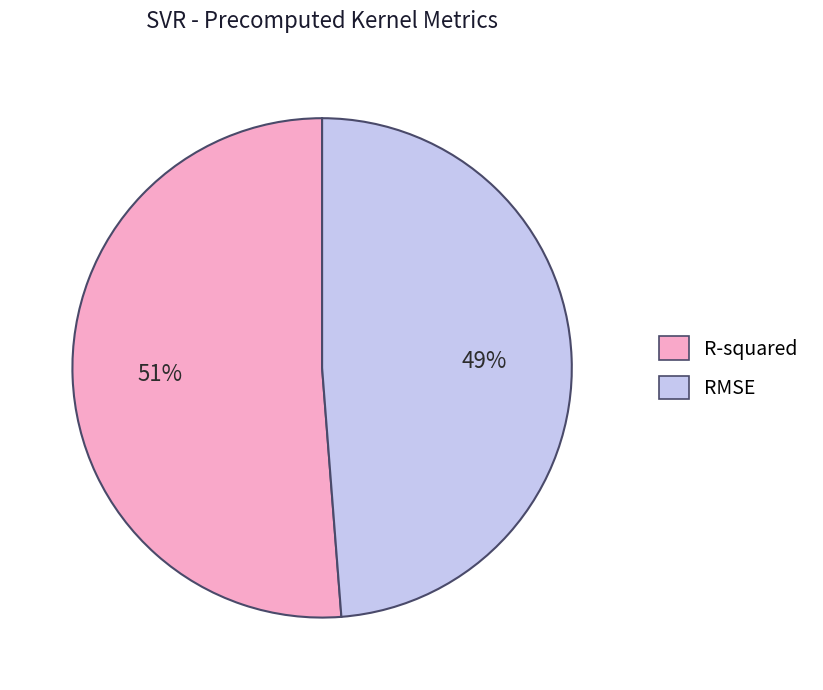

How many slices are in this pie chart?

2